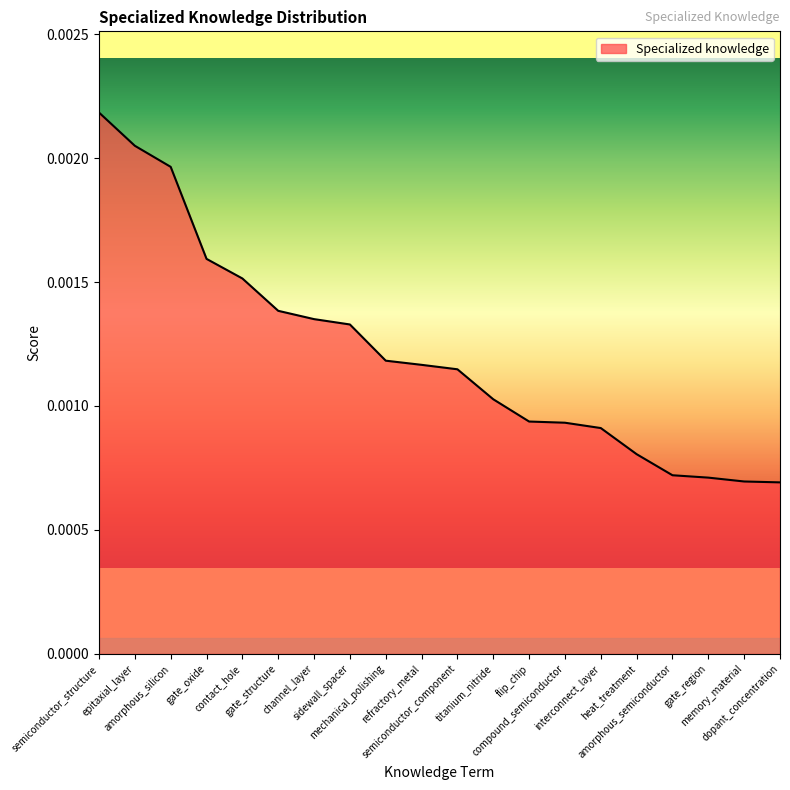

How many lines are shown in the chart?

1